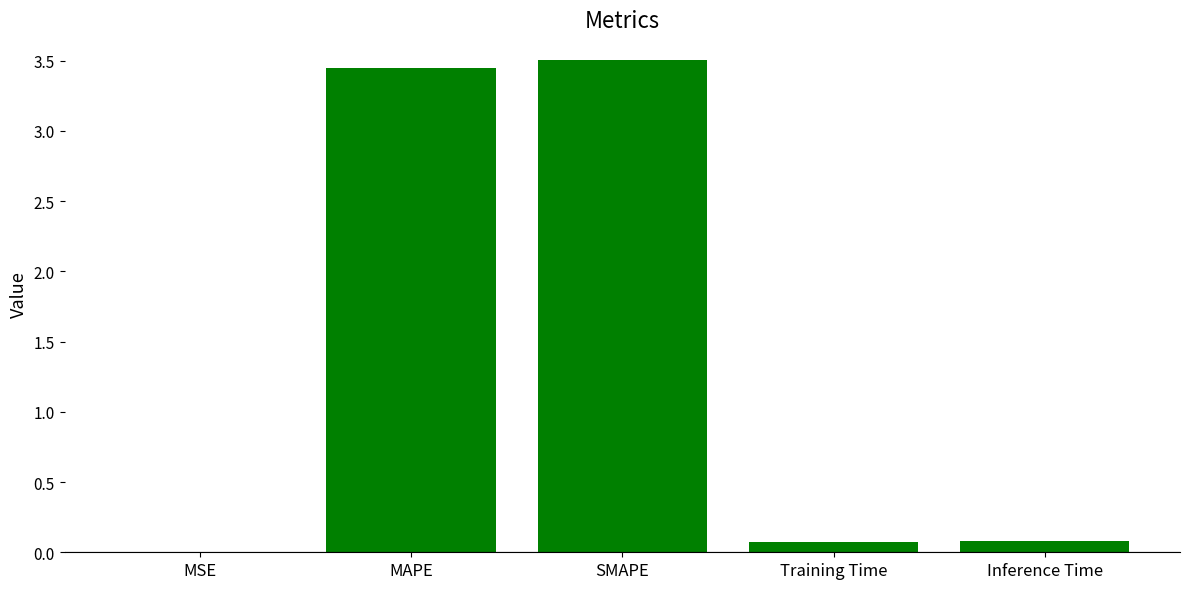

How many series are shown in this chart?

1